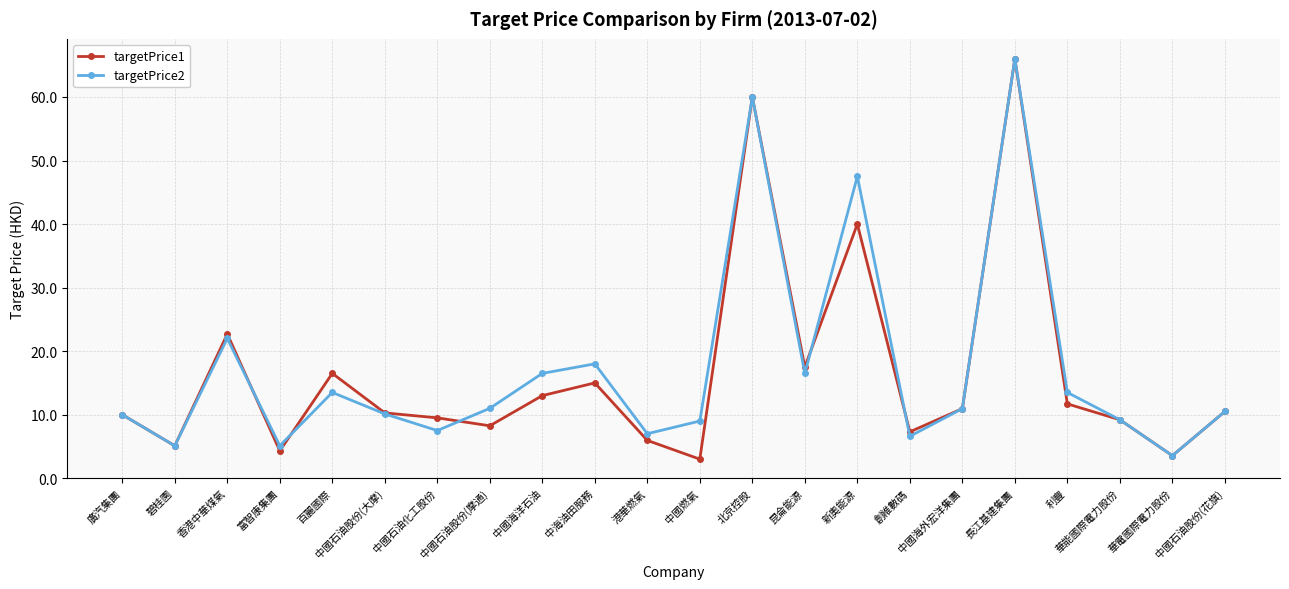

True or false: targetPrice2 has more than 2 points higher than both neighbors.

True